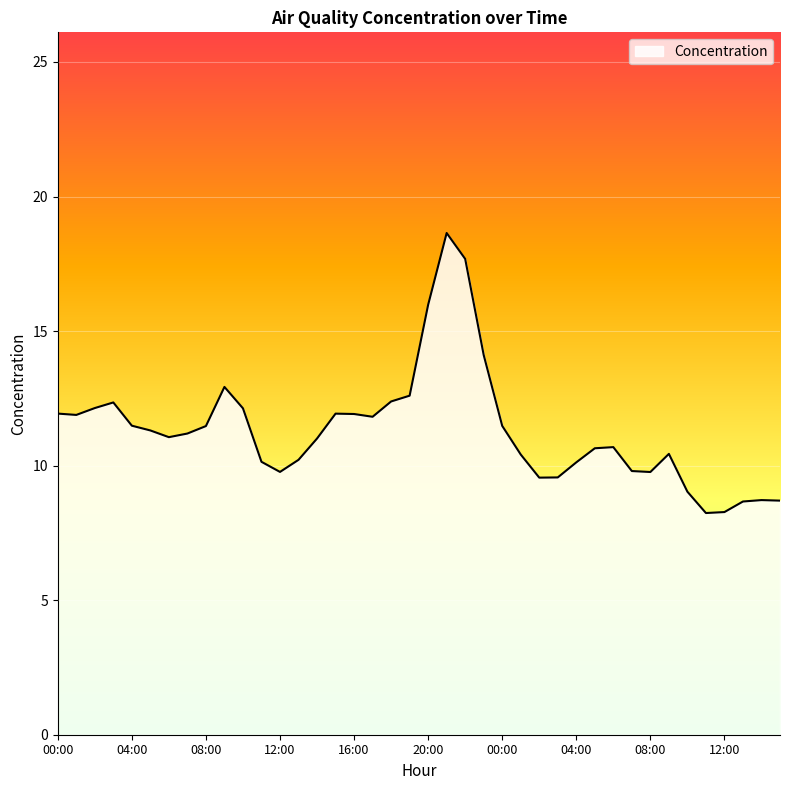

What is the smallest value displayed?

8.2